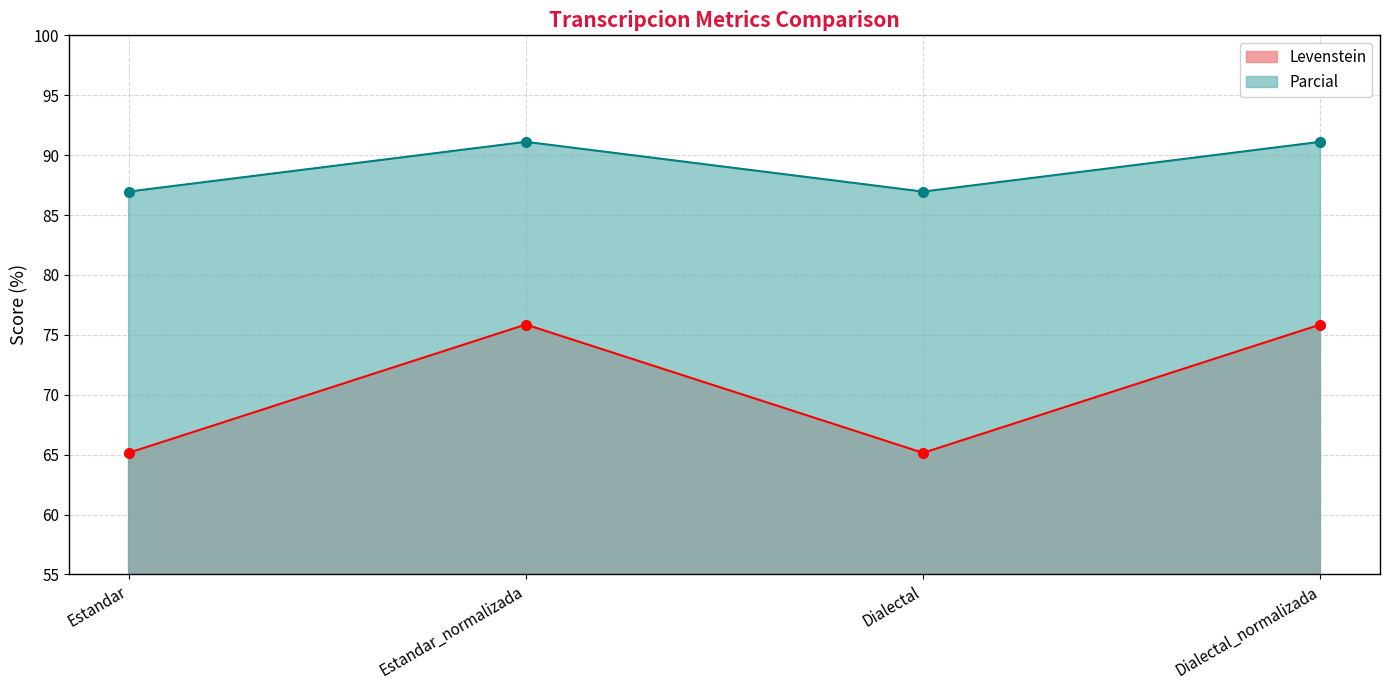

Which series has the widest spread of values?

Levenstein